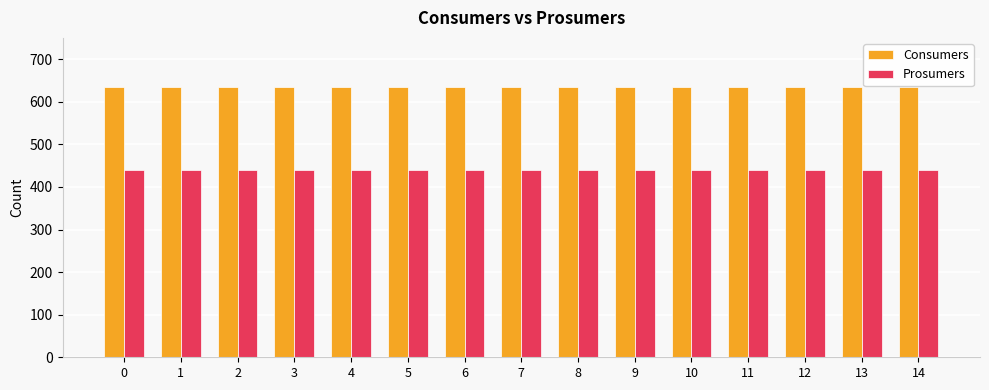

List the series in order of their overall mean, highest first.

Consumers, Prosumers